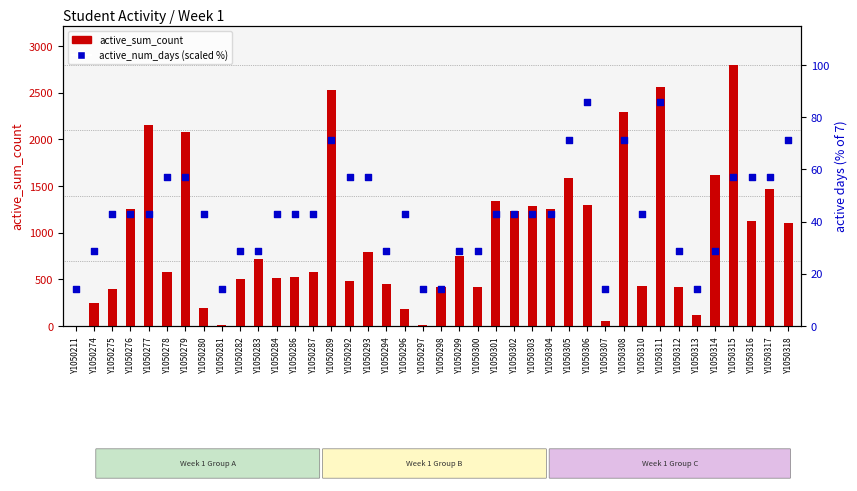

What is the total value across all series at Y1050313?

132.3